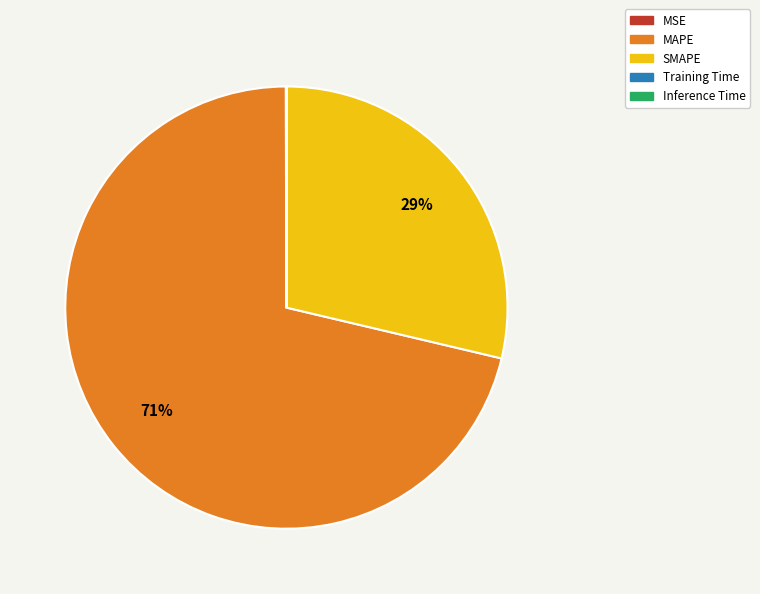

Which slice is the largest?

MAPE